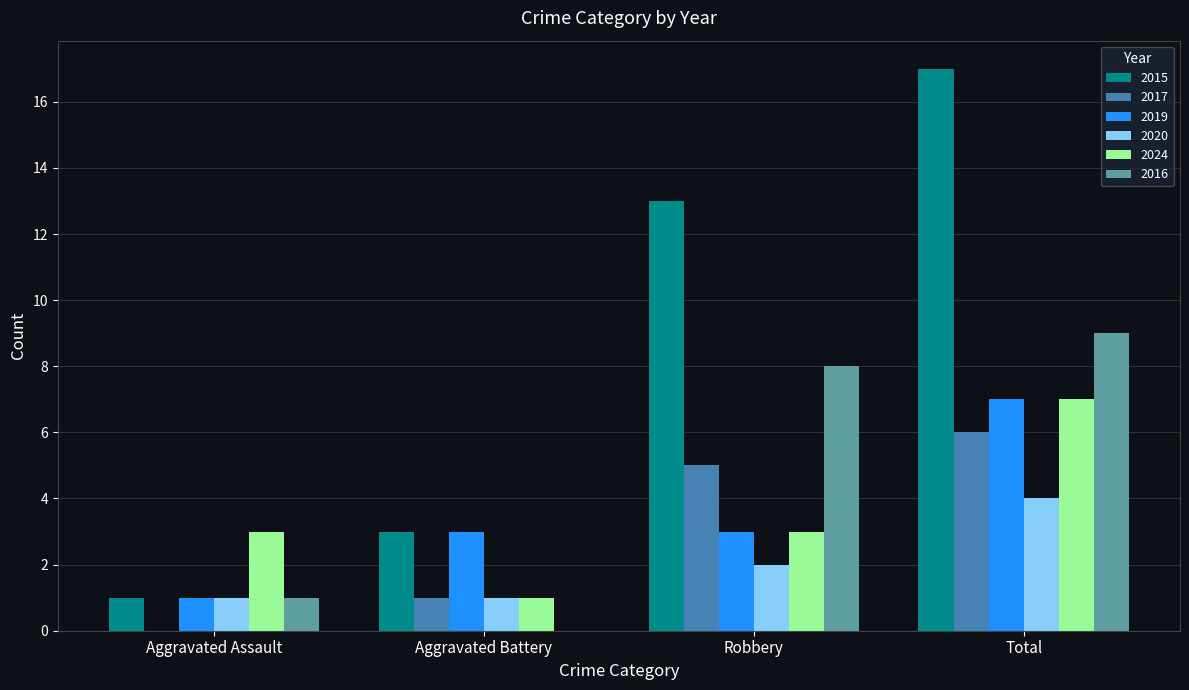

What are all the series names shown in the legend?

2015, 2017, 2019, 2020, 2024, 2016